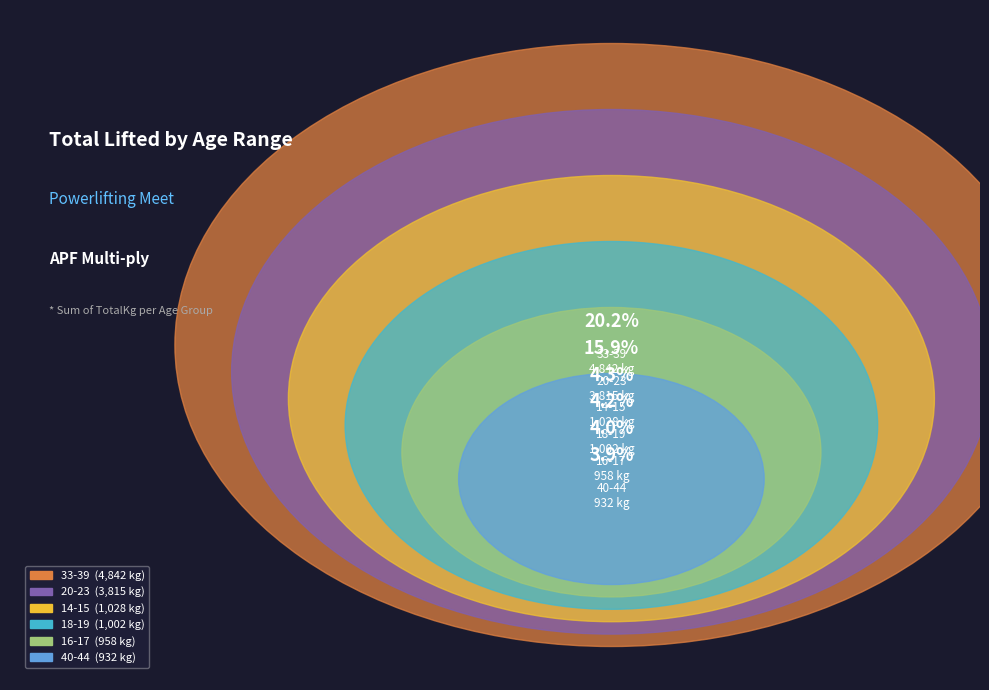

True or false: 20-23 accounts for 1% of the total.

False